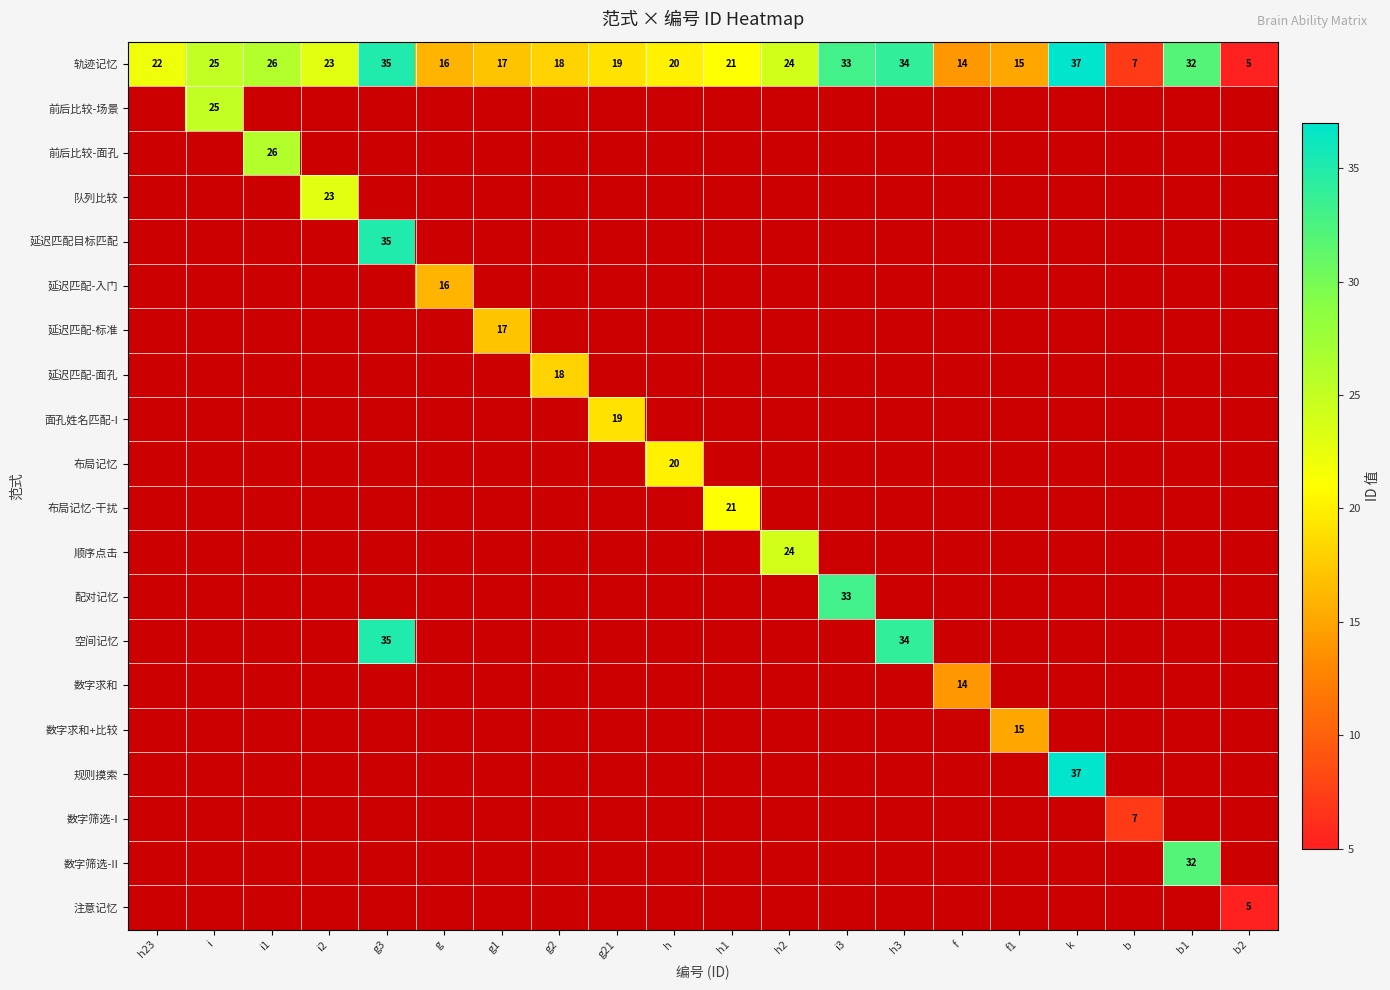

What is the difference between the 轨迹记忆 values at i3 and i1?

7